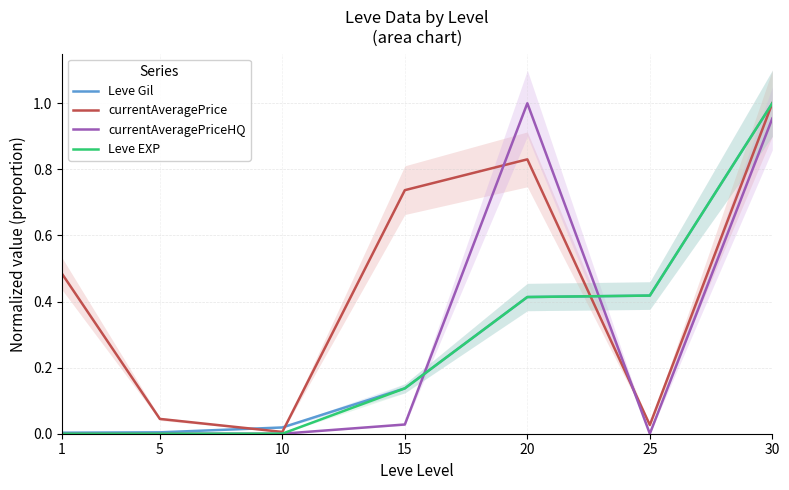

At 25, list the series in order from smallest to largest.

currentAveragePriceHQ, currentAveragePrice, Leve Gil, Leve EXP